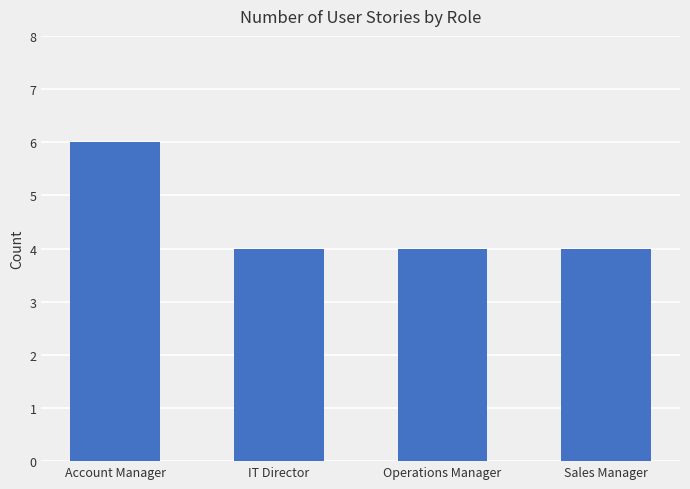

True or false: the data shows 8 at Account Manager.

False